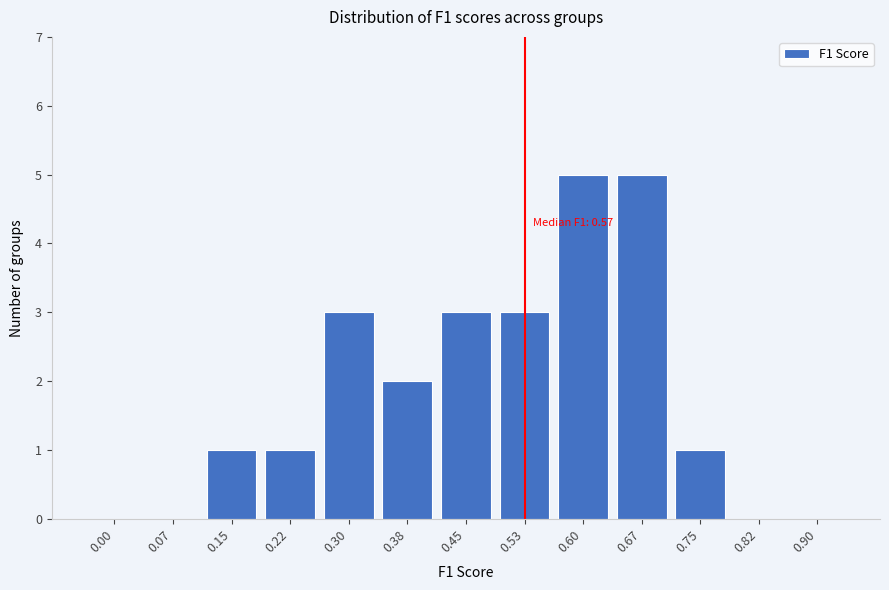

Reading left to right, extract all data points from this chart.

0.00=0	0.07=0	0.15=1	0.22=1	0.30=3	0.38=2	0.45=3	0.53=3	0.60=5	0.67=5	0.75=1	0.82=0	0.90=0